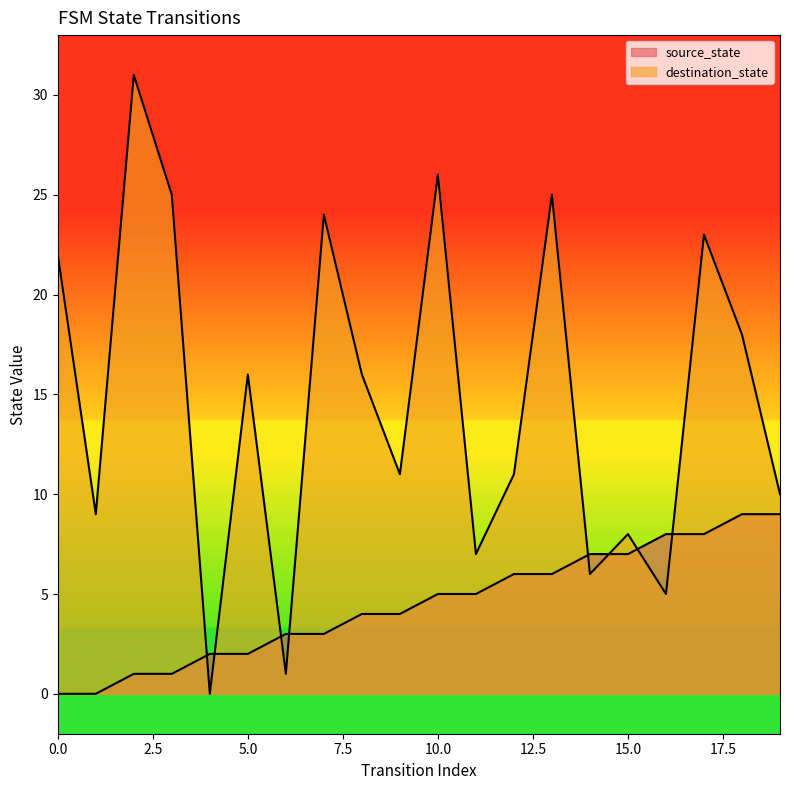

What are all the series names shown in the legend?

source_state, destination_state